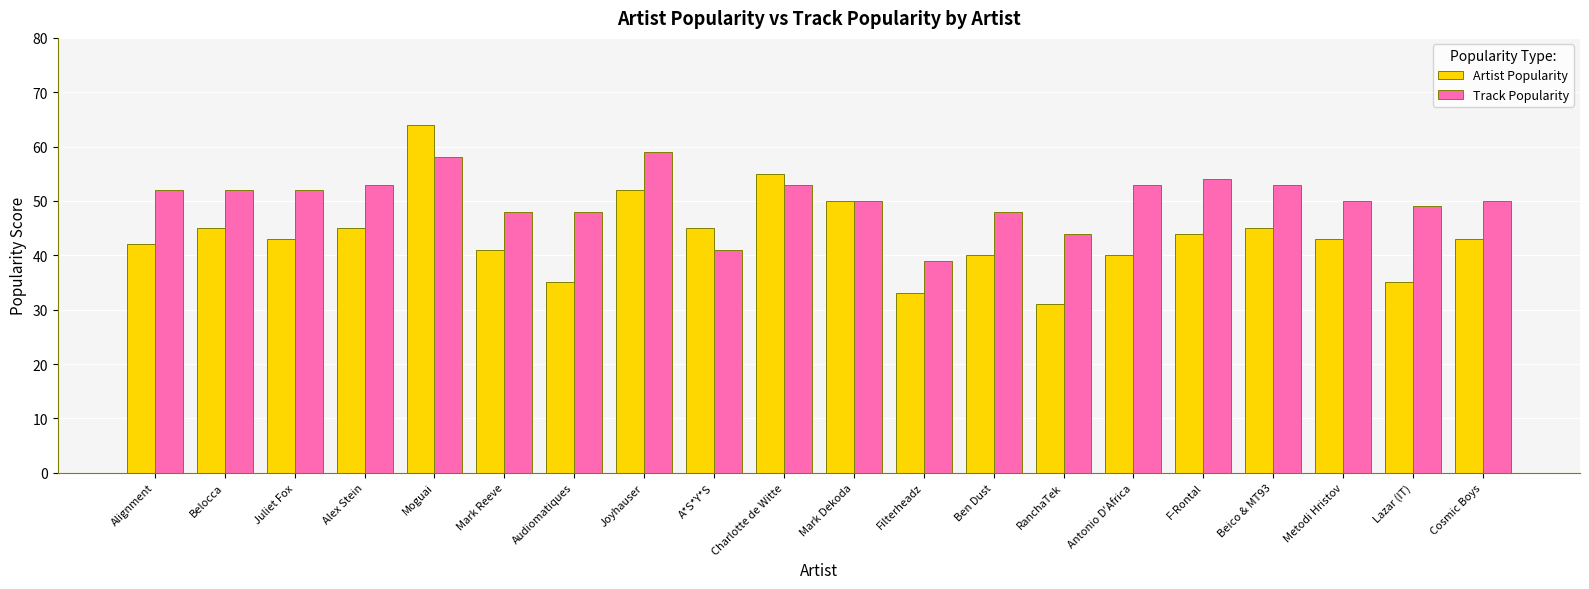

Reading left to right, transcribe all the data shown in this chart.

Artist Popularity: 42	45	43	45	64	41	35	52	45	55	50	33	40	31	40	44	45	43	35	43
Track Popularity: 52	52	52	53	58	48	48	59	41	53	50	39	48	44	53	54	53	50	49	50